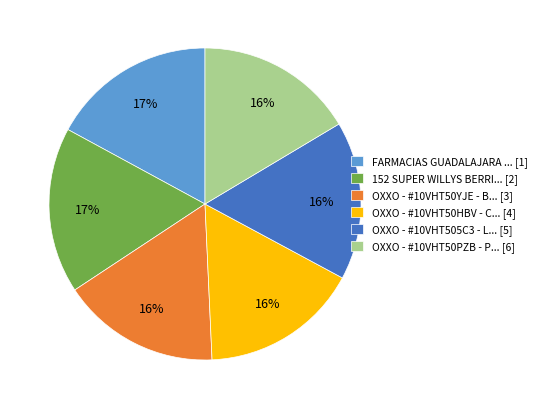

To the nearest percent, what is the difference between the largest and smallest slice percentages?

1%